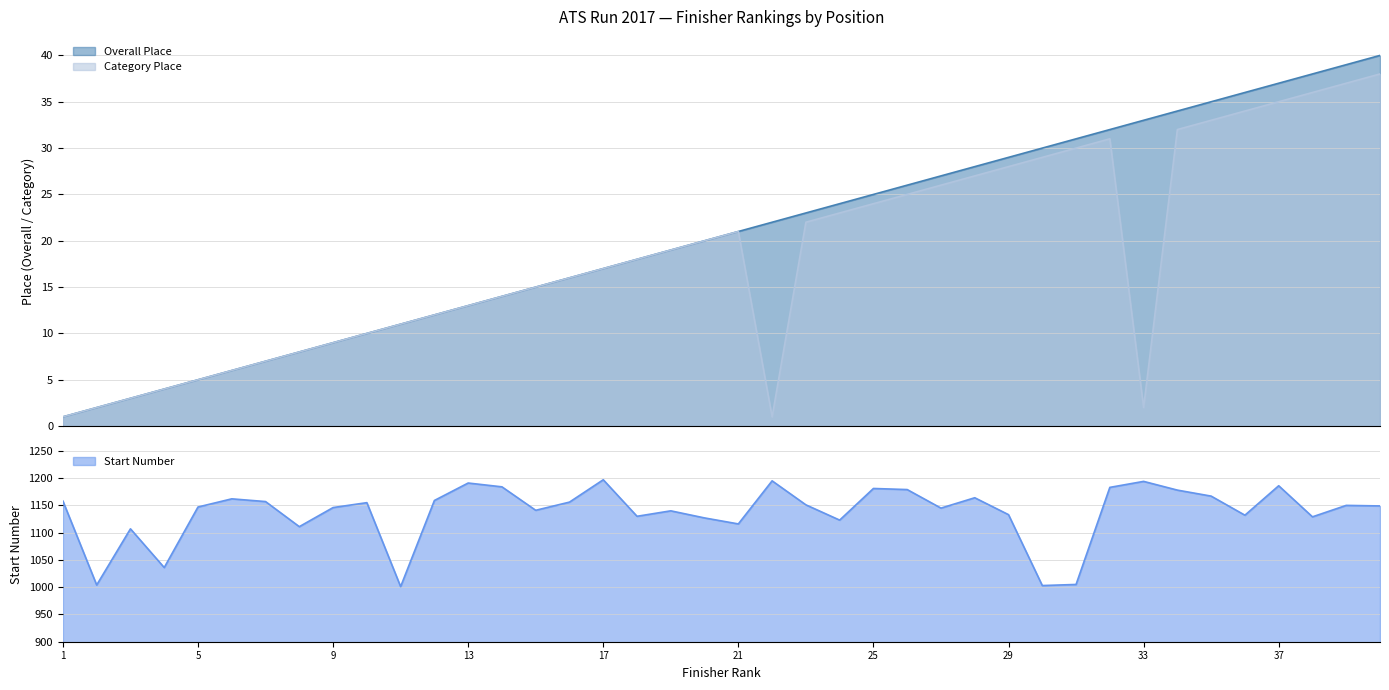

Which series has the largest total across all categories?

Start Number